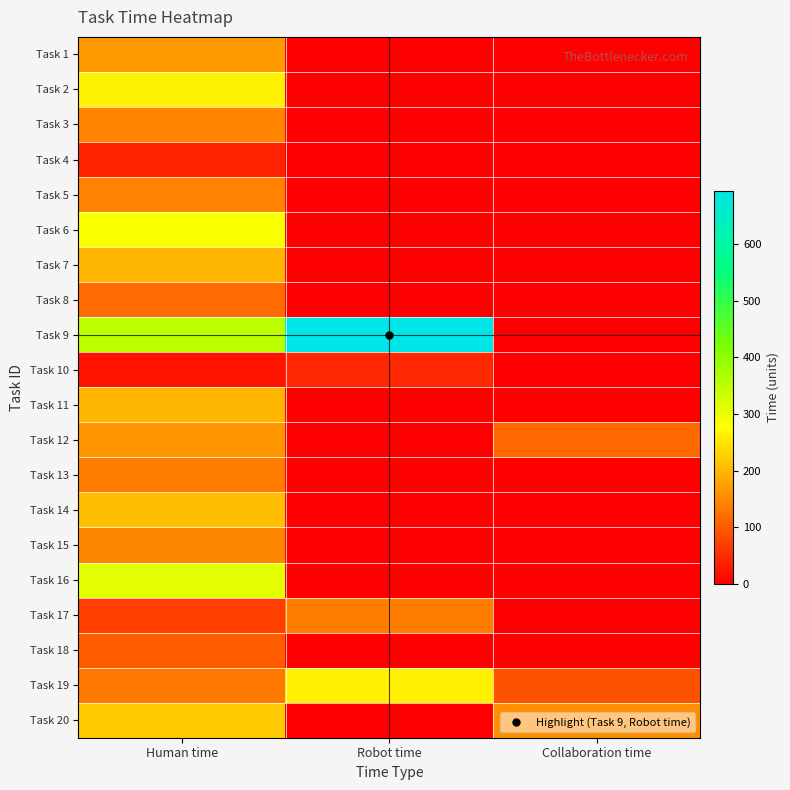

Reading left to right, what are all the values shown in this chart?

Task 1: Human time=170	Robot time=0	Collaboration time=0
Task 2: Human time=264	Robot time=0	Collaboration time=0
Task 3: Human time=145	Robot time=0	Collaboration time=0
Task 4: Human time=43	Robot time=0	Collaboration time=0
Task 5: Human time=143	Robot time=0	Collaboration time=0
Task 6: Human time=282	Robot time=0	Collaboration time=0
Task 7: Human time=198	Robot time=0	Collaboration time=0
Task 8: Human time=119	Robot time=0	Collaboration time=0
Task 9: Human time=347	Robot time=694	Collaboration time=0
Task 10: Human time=23	Robot time=46	Collaboration time=0
Task 11: Human time=198	Robot time=0	Collaboration time=0
Task 12: Human time=163	Robot time=0	Collaboration time=114
Task 13: Human time=138	Robot time=0	Collaboration time=0
Task 14: Human time=207	Robot time=0	Collaboration time=0
Task 15: Human time=149	Robot time=0	Collaboration time=0
Task 16: Human time=308	Robot time=0	Collaboration time=0
Task 17: Human time=69	Robot time=138	Collaboration time=0
Task 18: Human time=101	Robot time=0	Collaboration time=0
Task 19: Human time=131	Robot time=262	Collaboration time=91
Task 20: Human time=222	Robot time=0	Collaboration time=155